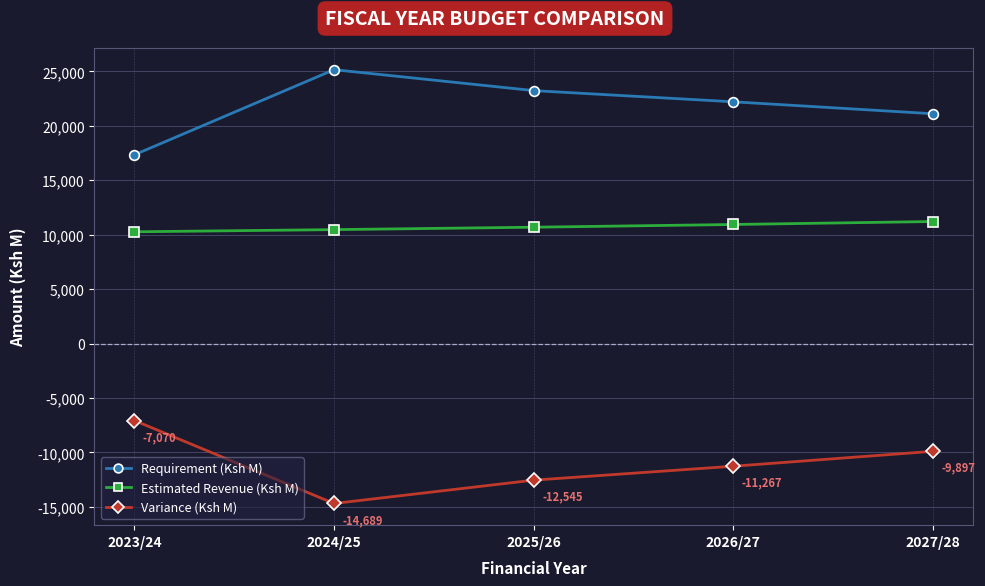

What is the value of the Estimated Revenue (Ksh M) point at the 4th from the left?

10933